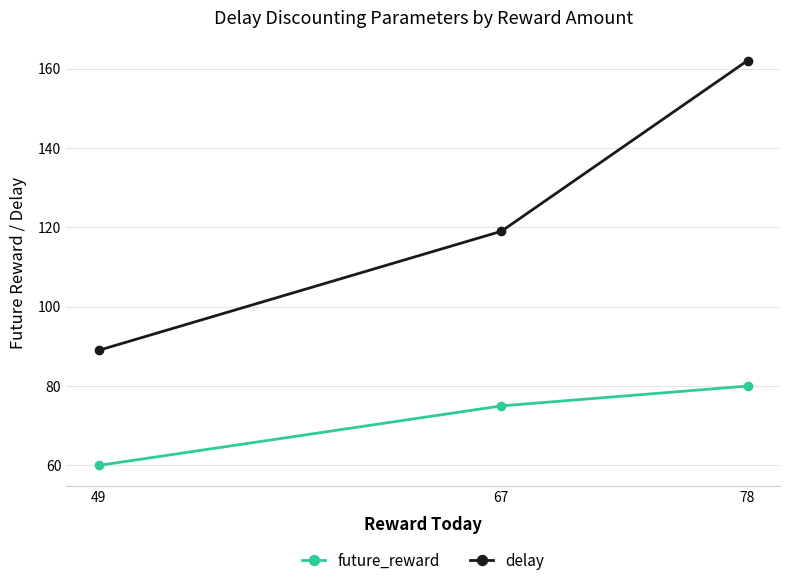

What is the total value across all series at 67?

194